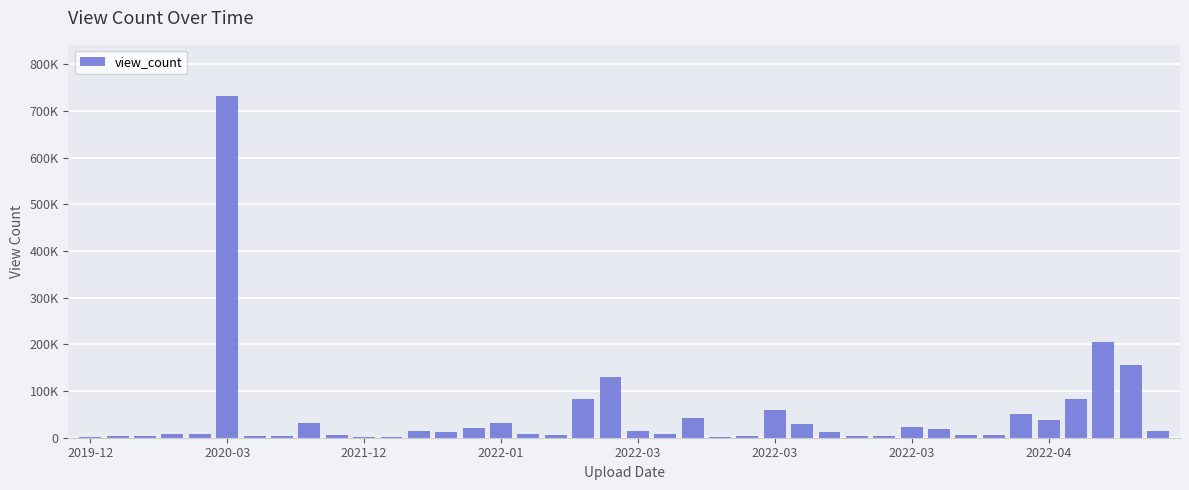

Where is the data nearest to the value 366391?

37